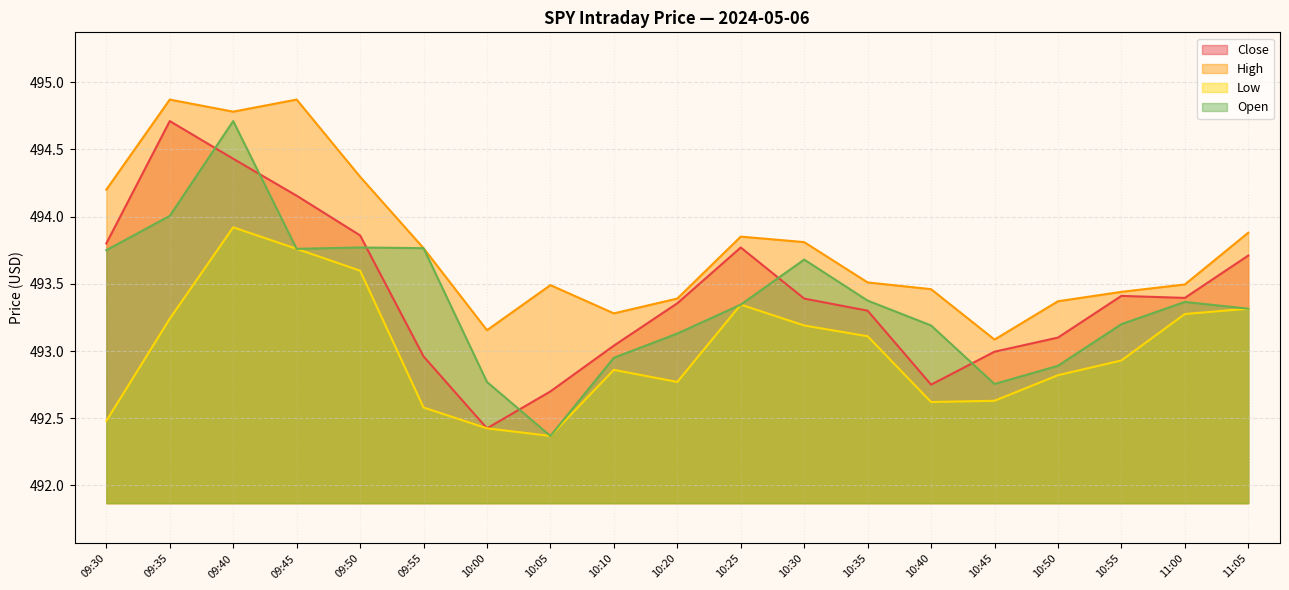

Between 09:35 and 09:50, which series saw the biggest shift?

Close